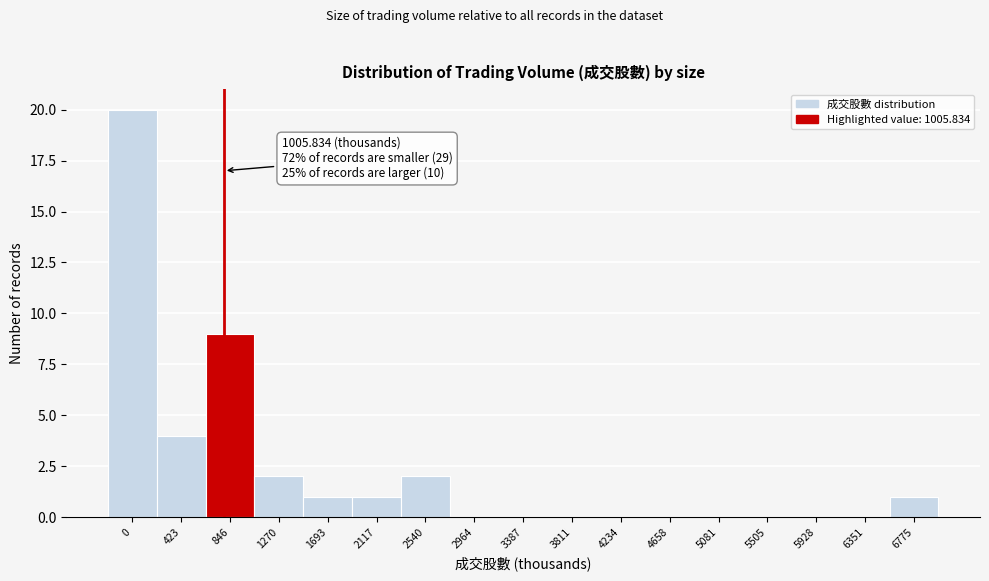

Reading right to left, list all the values displayed in this chart.

6775=1	6351=0	5928=0	5505=0	5081=0	4658=0	4234=0	3811=0	3387=0	2964=0	2540=2	2117=1	1693=1	1270=2	846=9	423=4	0=20